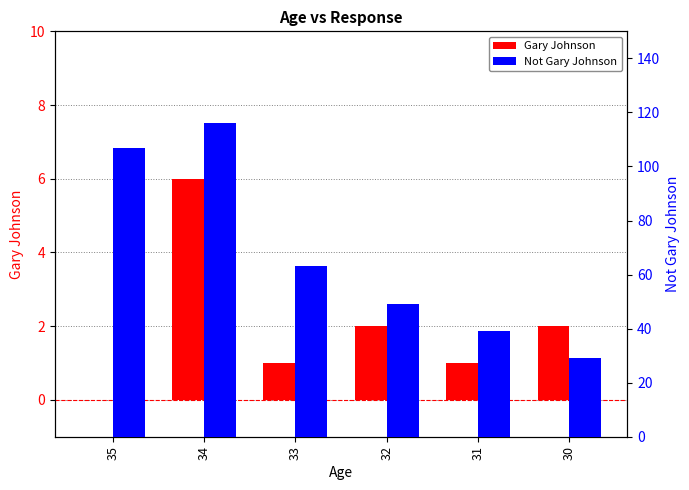

Are the bars horizontal?

No